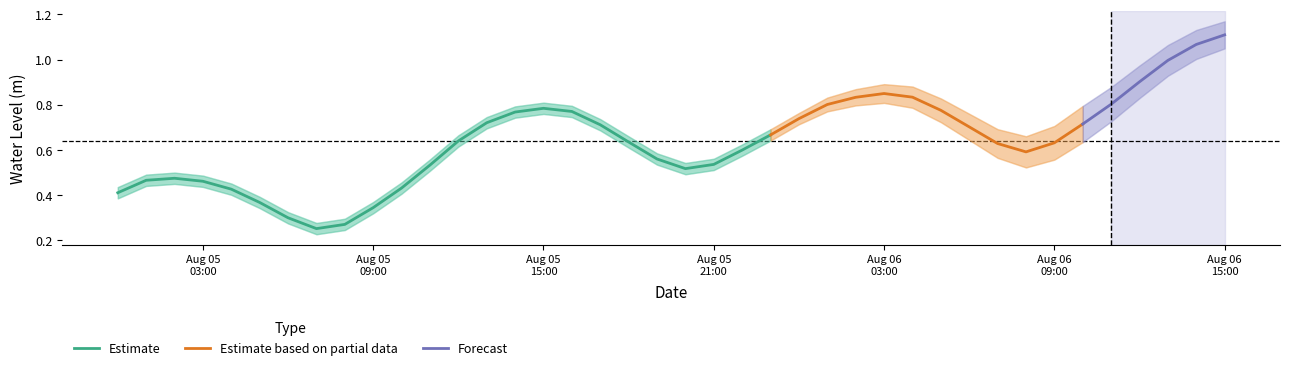

Is this an area chart (filled region under the line)?

No